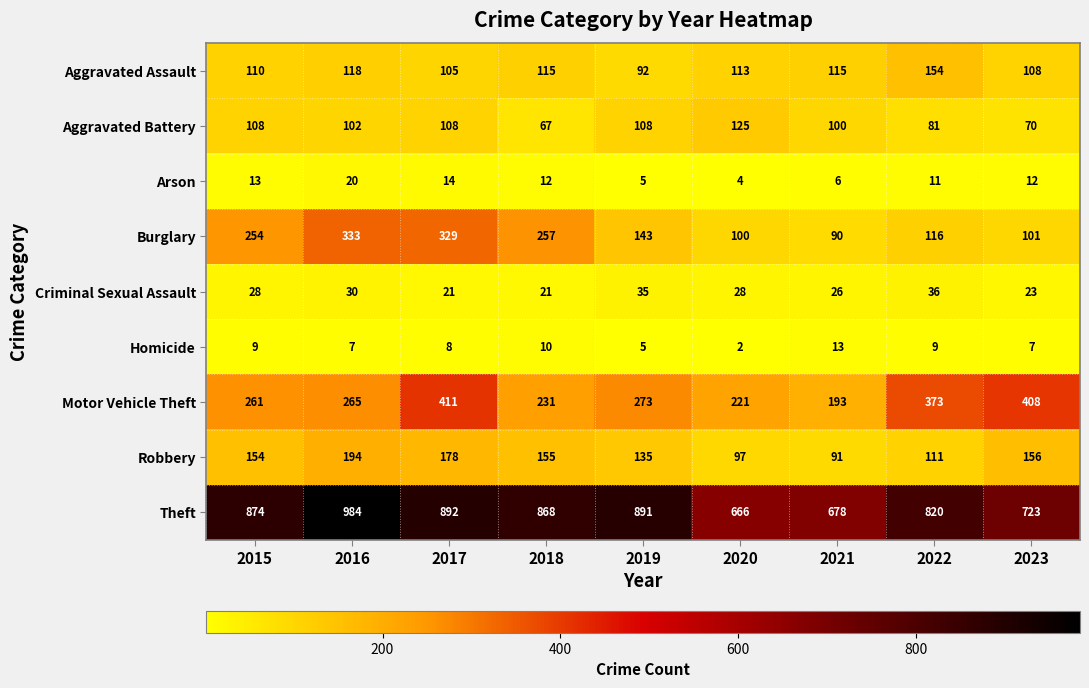

What is the lowest value of the Criminal Sexual Assault series?

21